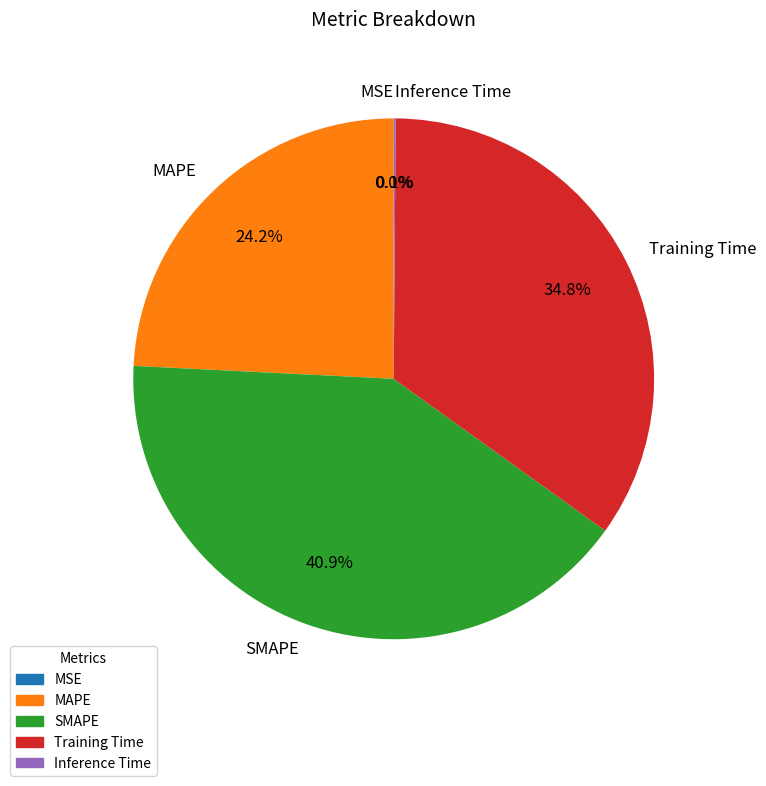

Is there a majority slice in this chart?

No